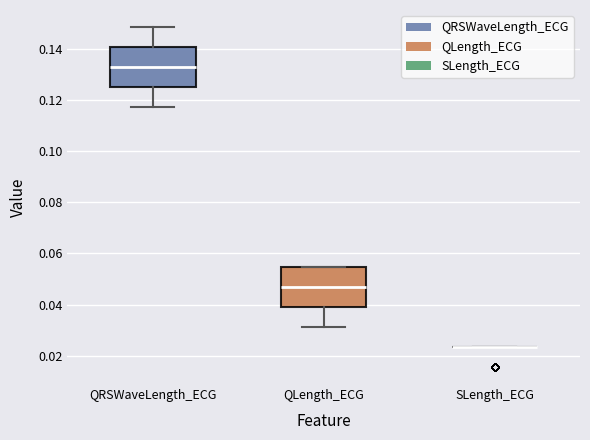

Where is the upper edge of the box for QLength_ECG on the y-axis? The values are not printed on the chart, so give them approximately, as read against the axis.

0.054